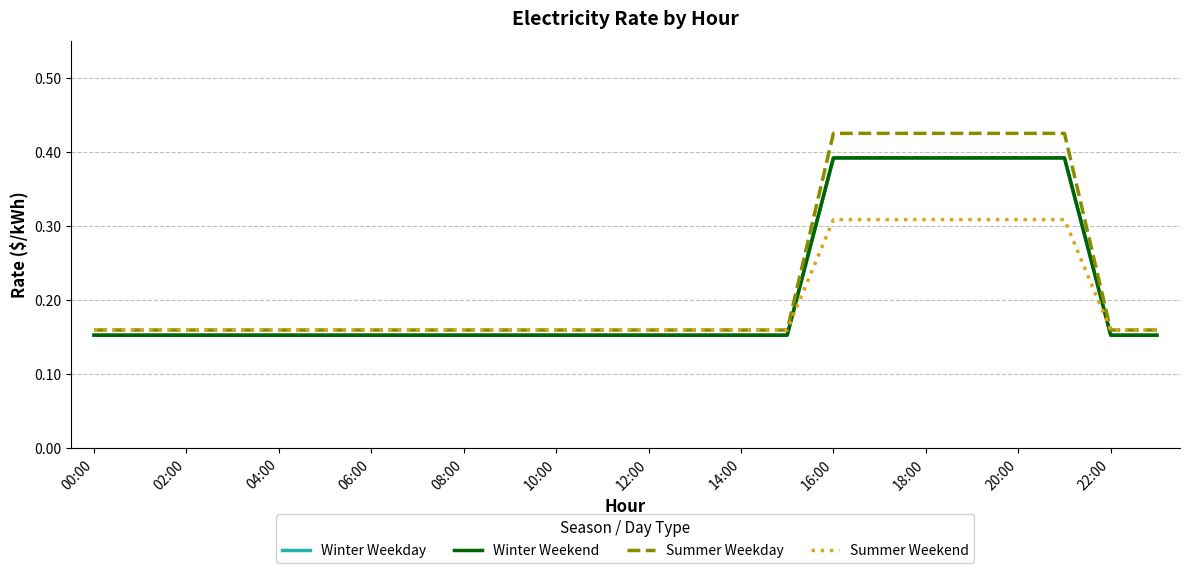

What is the average value of the Winter Weekday series?

0.2